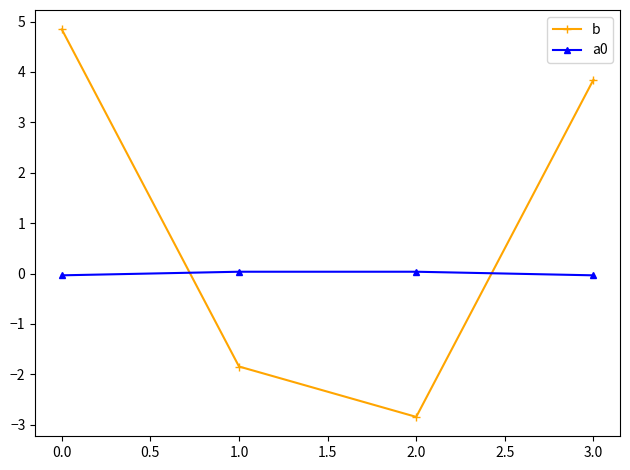

What is the maximum value for b?

4.8